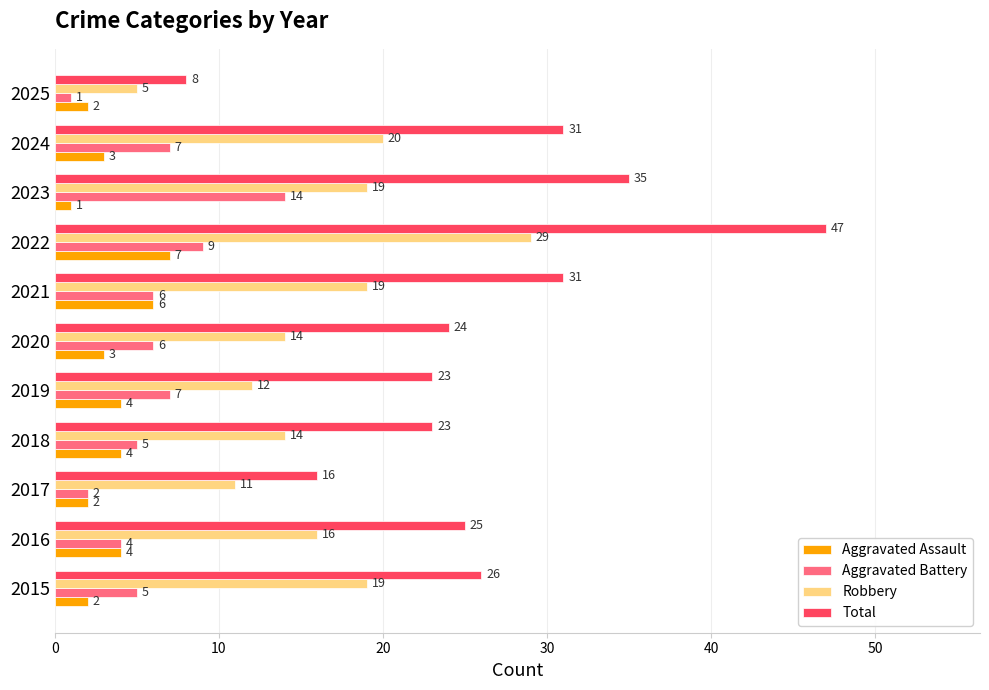

Rank the series by their maximum value, from lowest to highest.

Aggravated Assault, Aggravated Battery, Robbery, Total